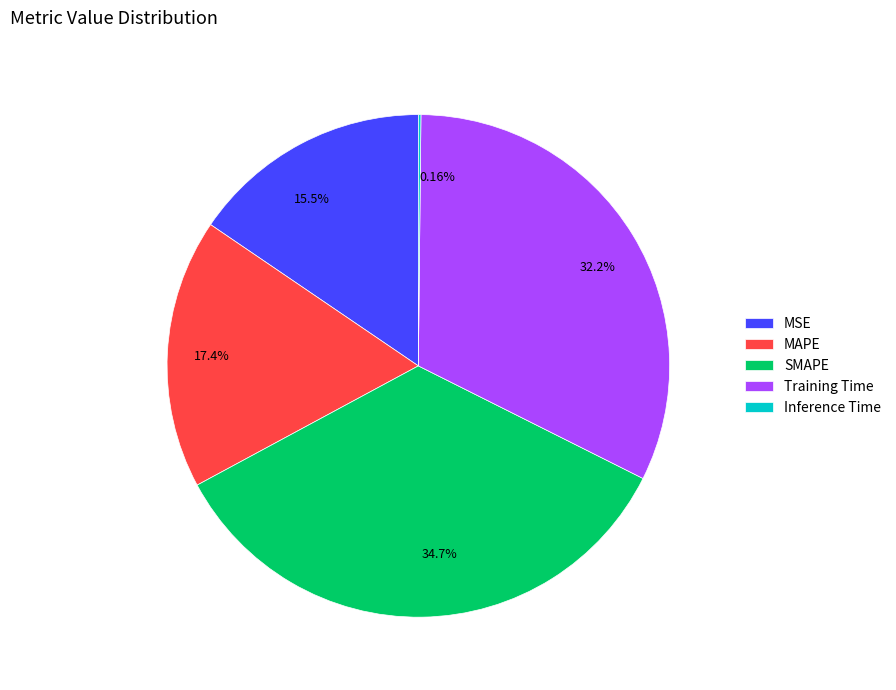

Which category has the biggest portion of the pie?

SMAPE